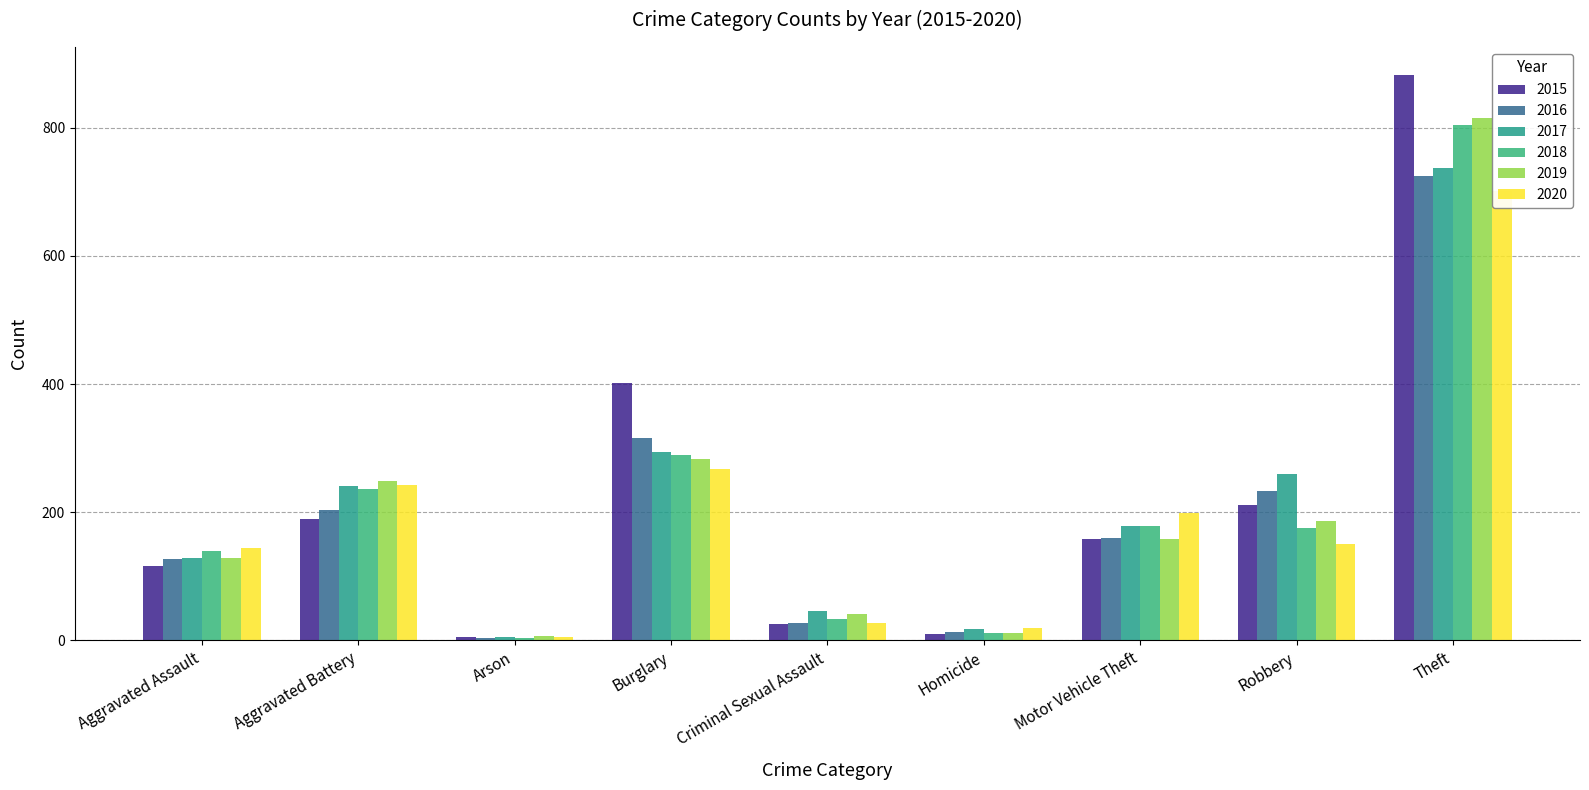

What is the difference between the maximum and minimum values in the 2015 series?

877